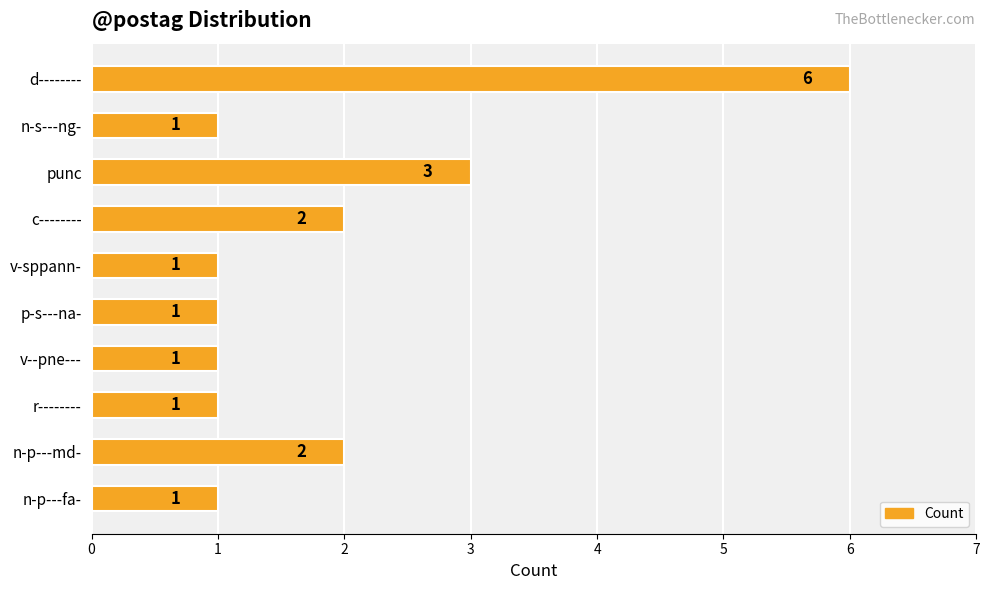

What is the ratio of the value at c-------- to the value at d--------?

0.3